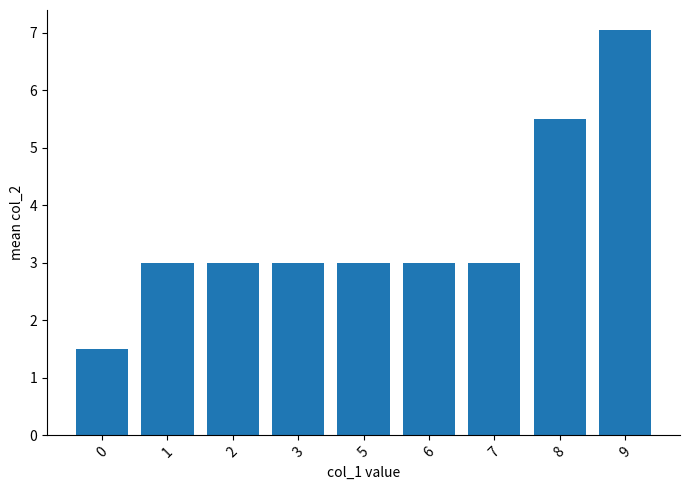

What is the value of the 3rd bar from the left?

3.0